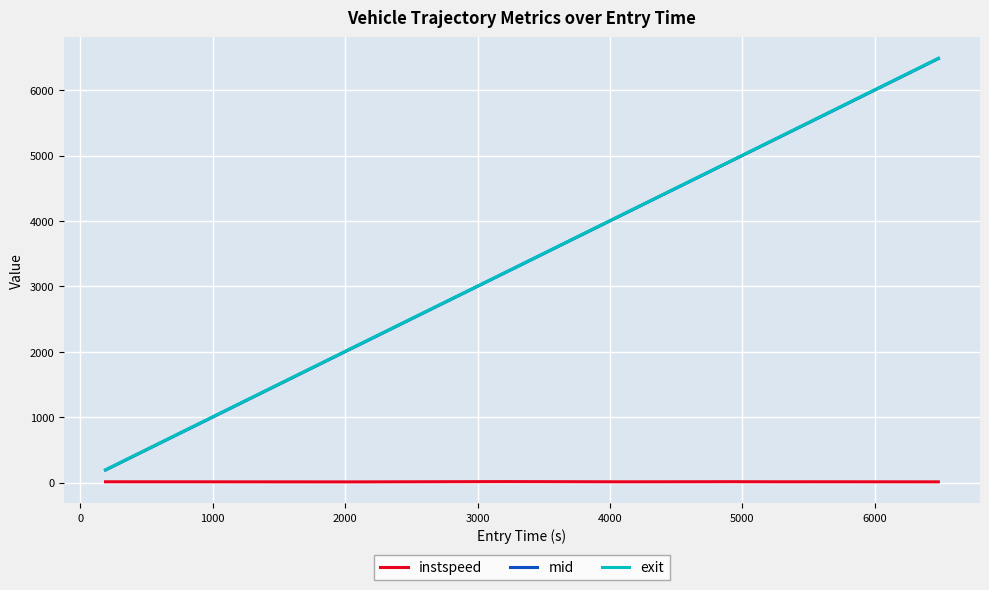

True or false: instspeed and mid cross at least once.

False